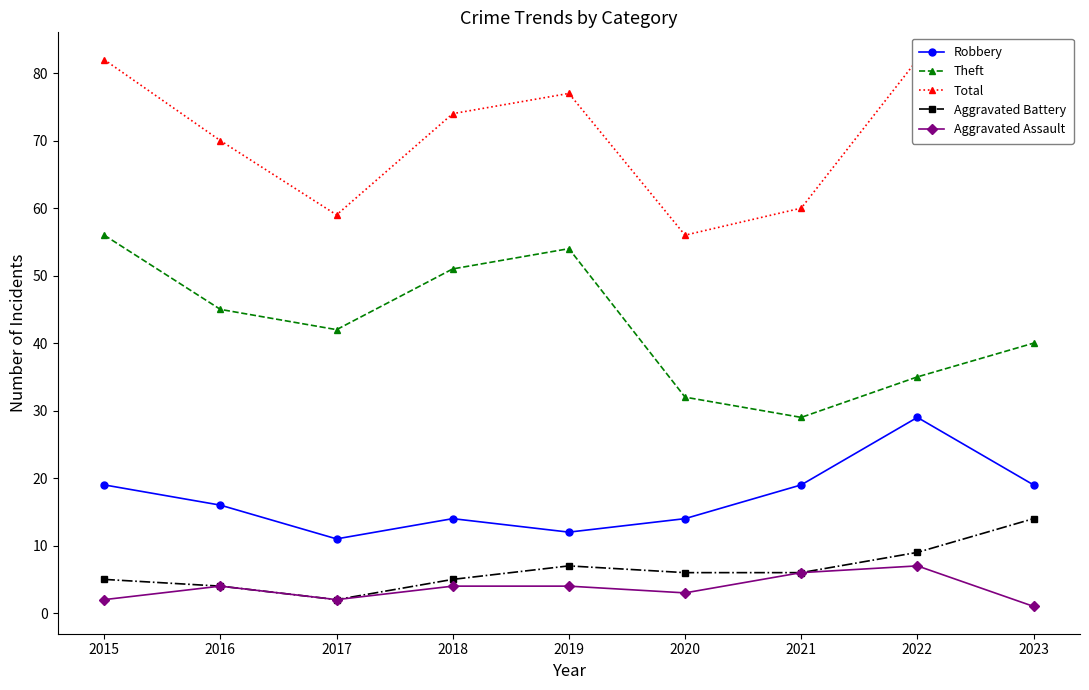

Which series changed the most between 2020 and 2022?

Total